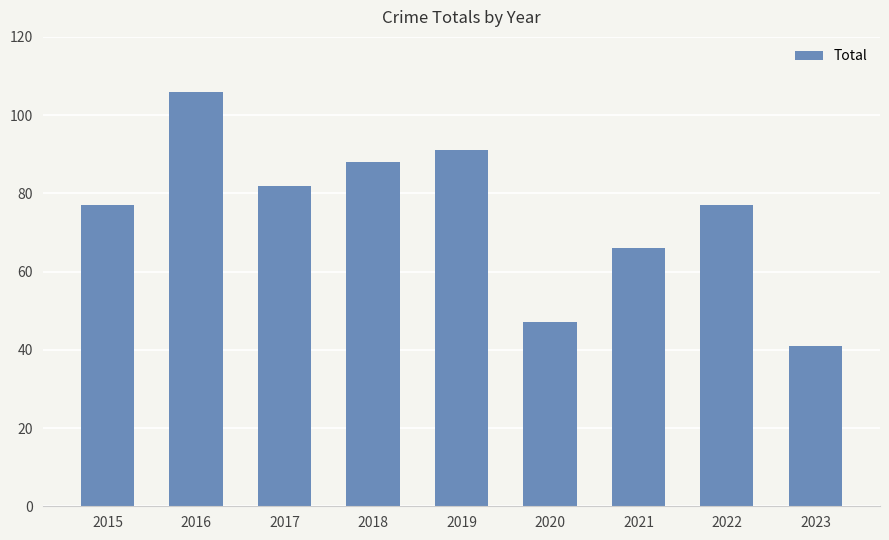

Are the bars grouped side by side (vs. stacked)?

No